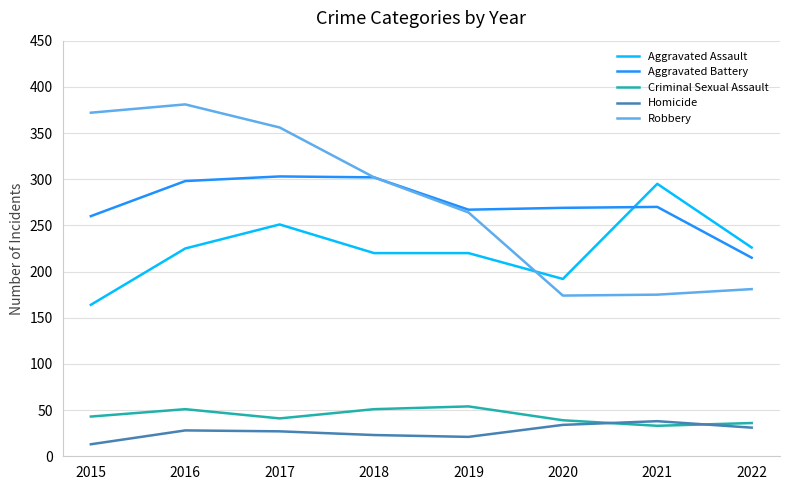

What is the sum of the Homicide values at 2021 and 2016?

66